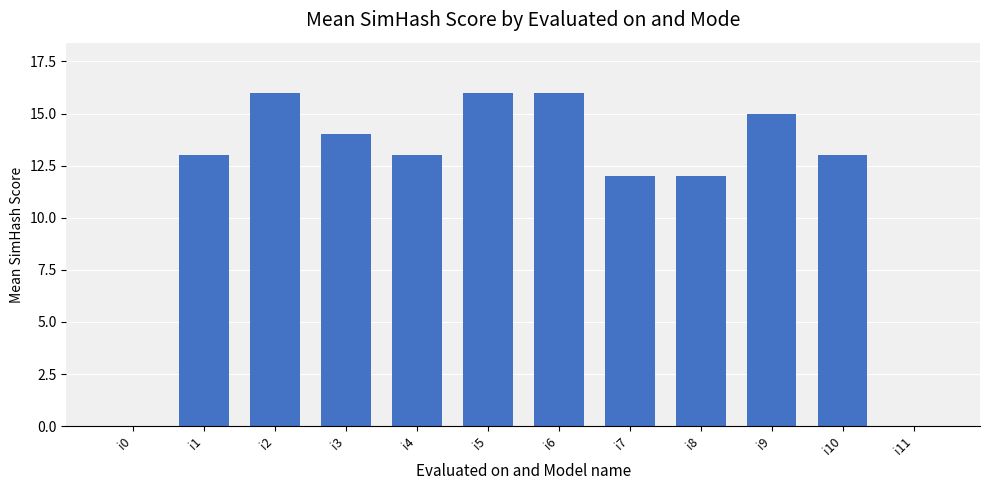

How many distinct data groups are displayed?

1